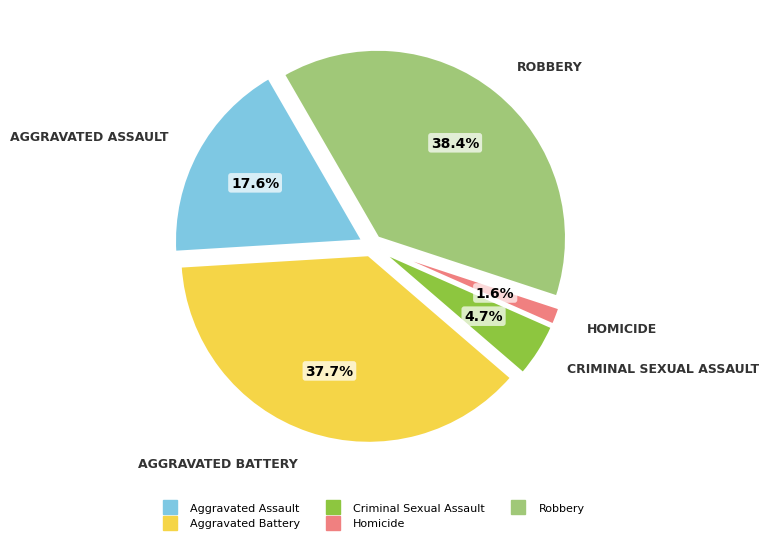

To the nearest percent, what is the average slice percentage?

20%